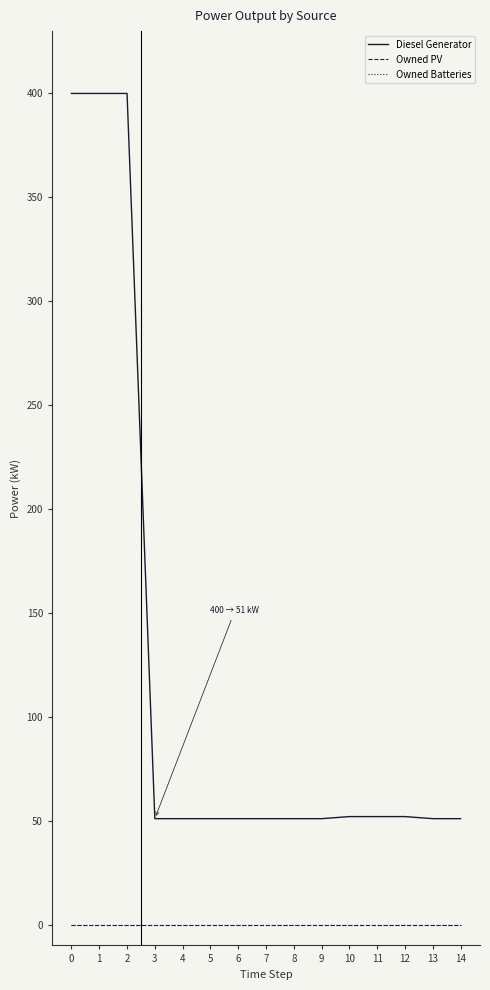

Reading right to left, list all the values displayed in this chart.

Diesel Generator: 51	51	52	52	52	51	51	51	51	51	51	51	400	400	400
Owned PV: 0	0	0	0	0	0	0	0	0	0	0	0	0	0	0
Owned Batteries: 0	0	0	0	0	0	0	0	0	0	0	0	0	0	0